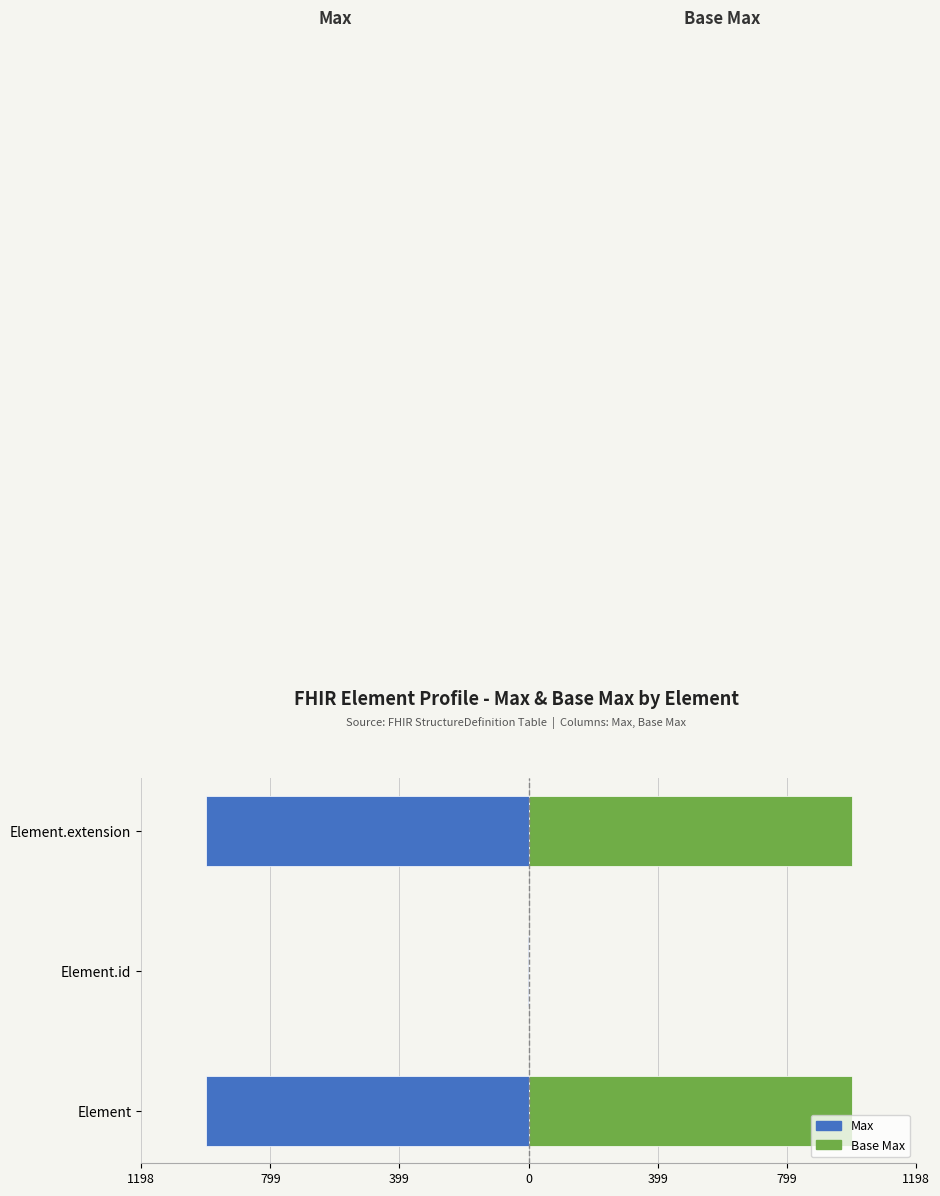

What is the difference between the maximum and minimum values in the Max (left) series?

998